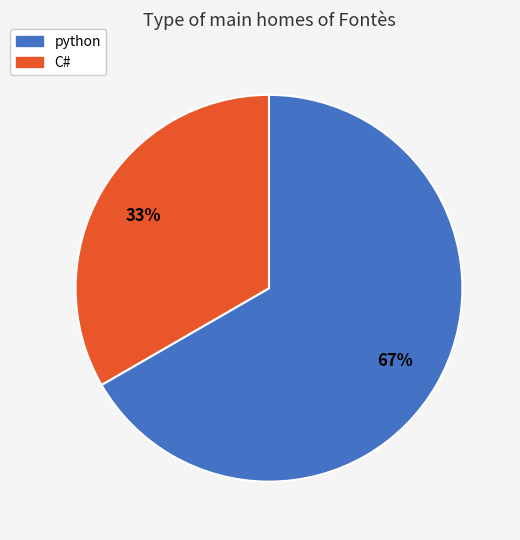

To the nearest percent, what portion does python represent?

67%